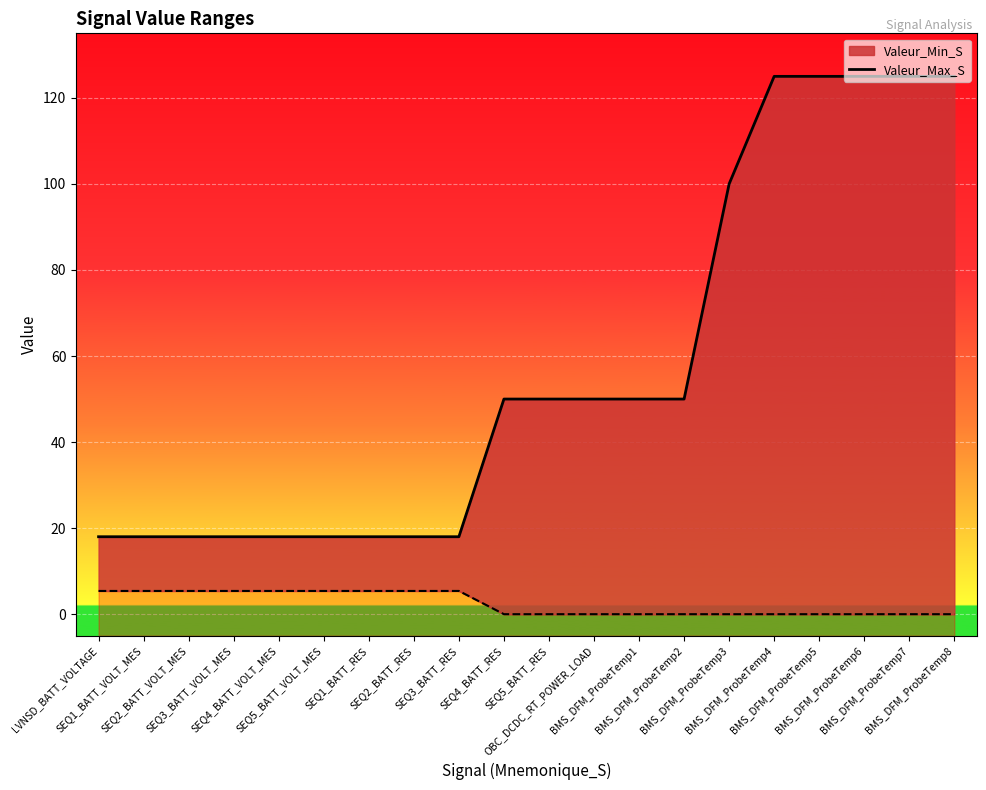

Count the values in the range 18 to 125.

20